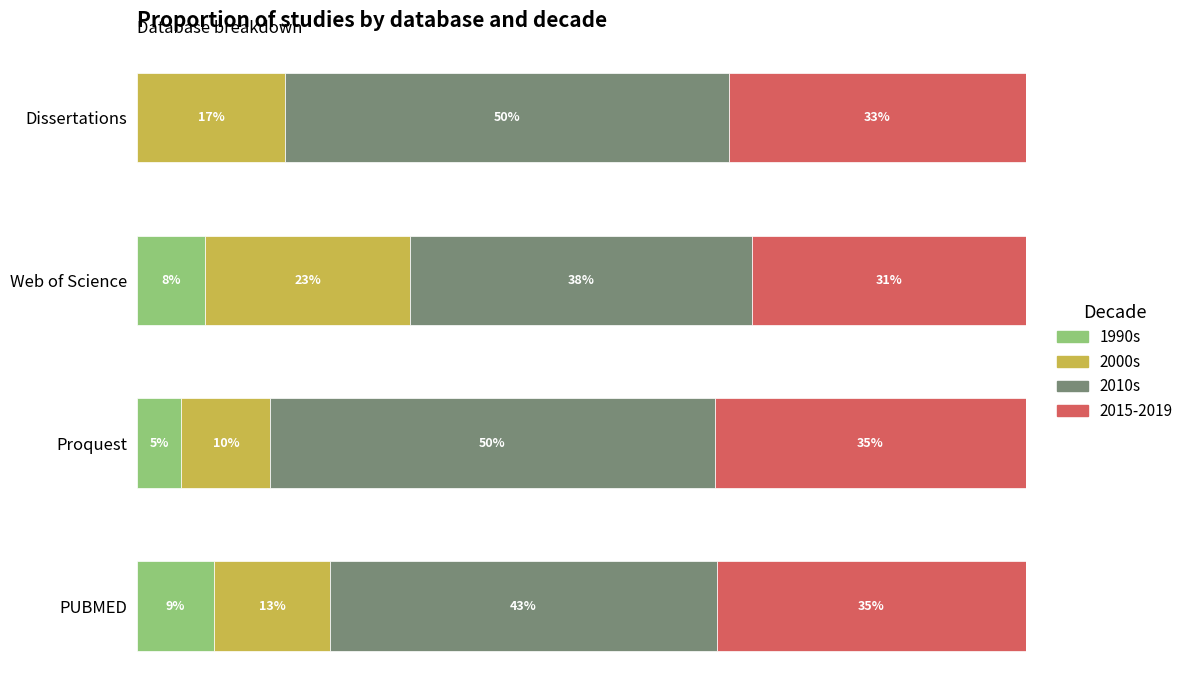

At which label does 1990s reach its peak?

PUBMED